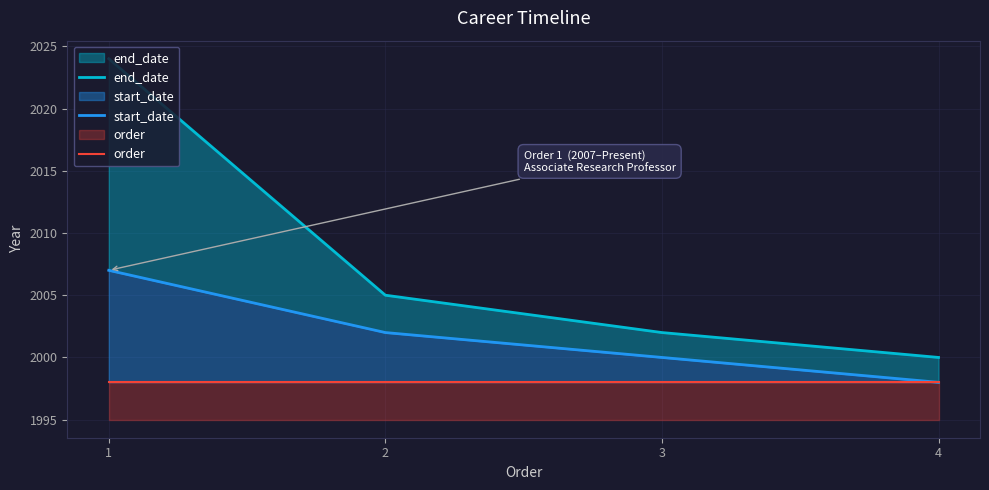

Which series changed the most between 4 and 2?

end_date